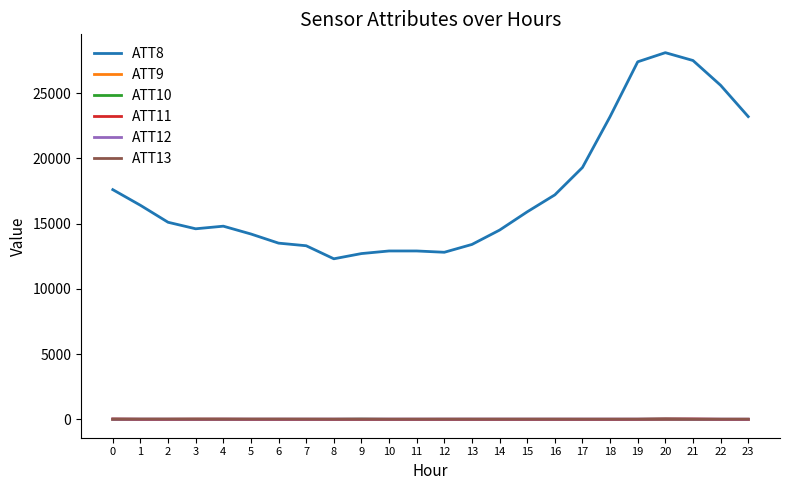

Which series has the largest range (max minus min)?

ATT8